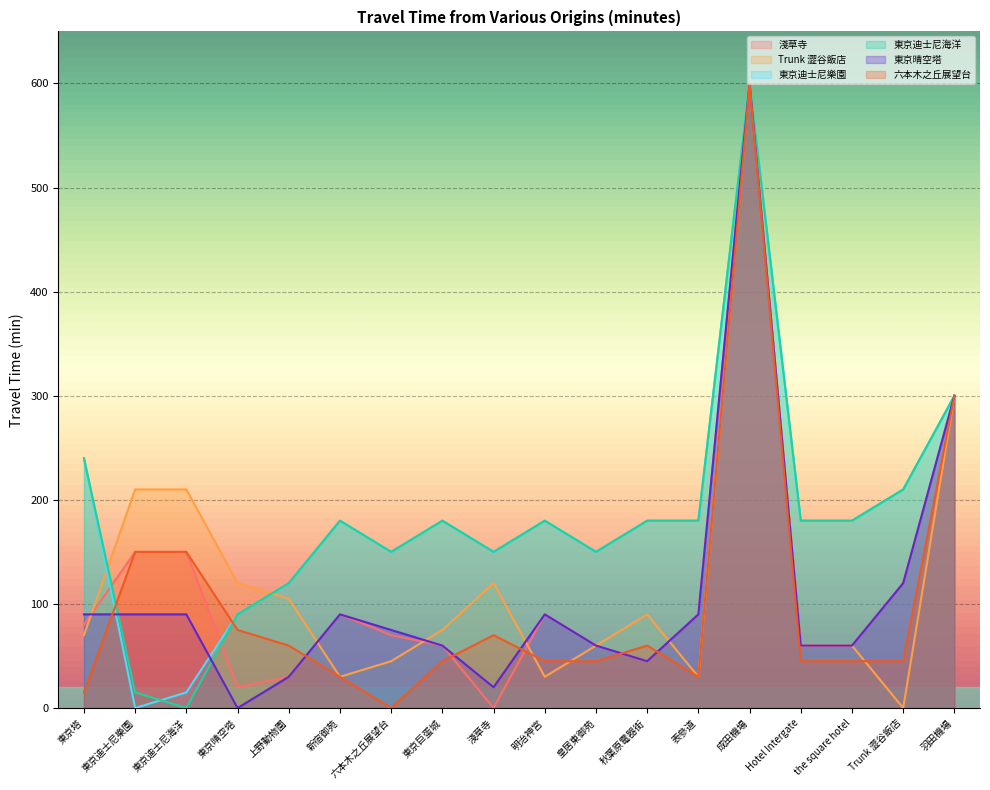

What is the total value across all series at 羽田機場?

1800